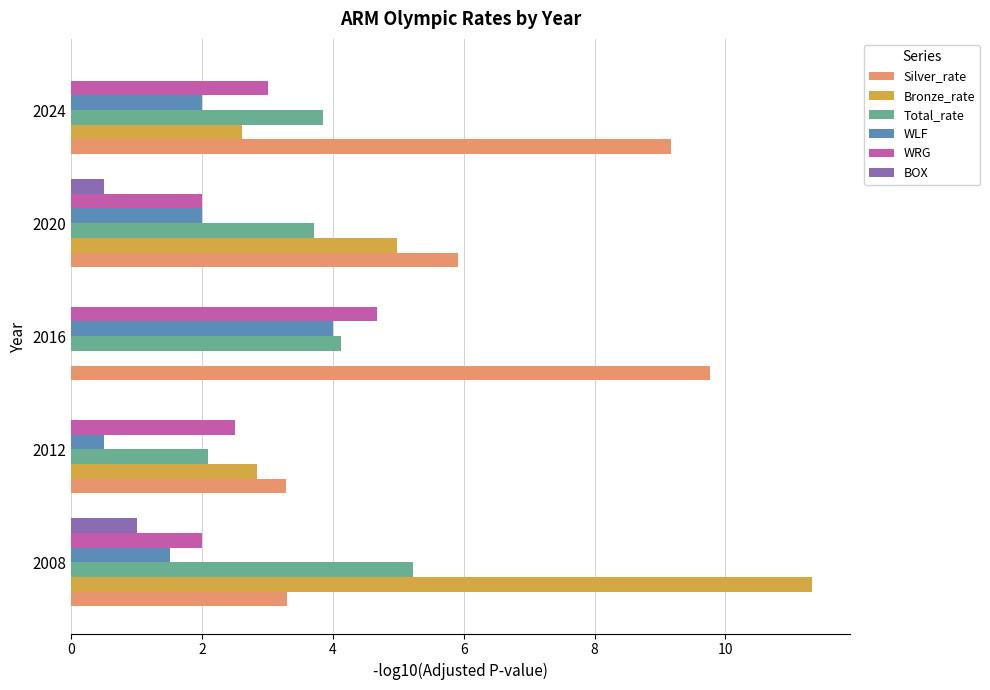

The Silver_rate series shows 3.0 at 2016. True or false?

False